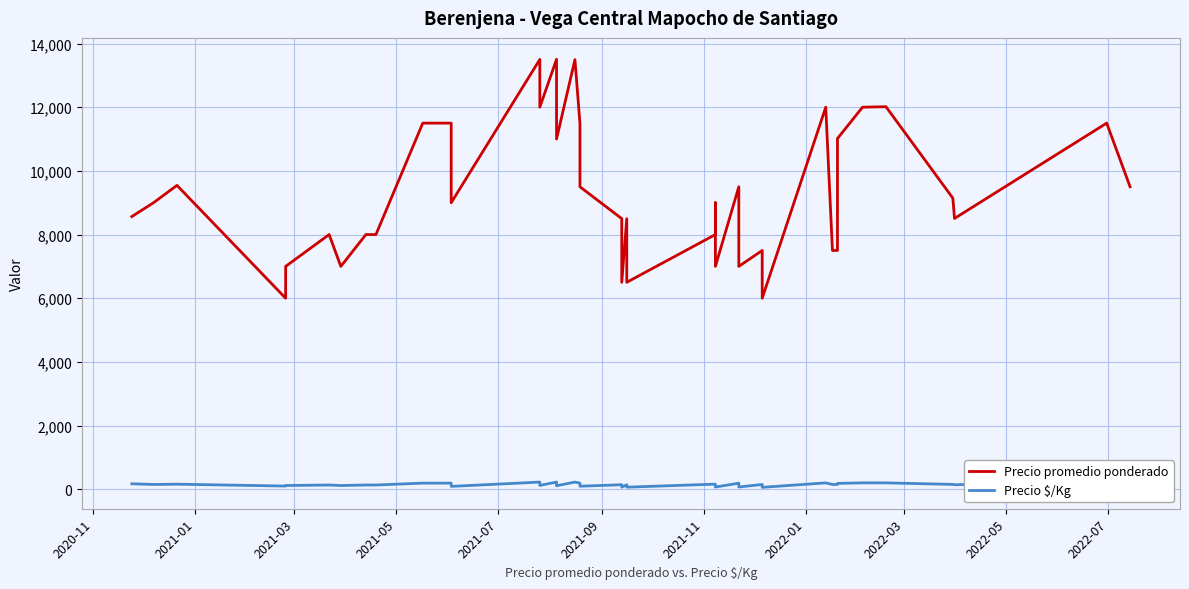

At which category does Precio $/Kg reach its first local peak?

2021-03